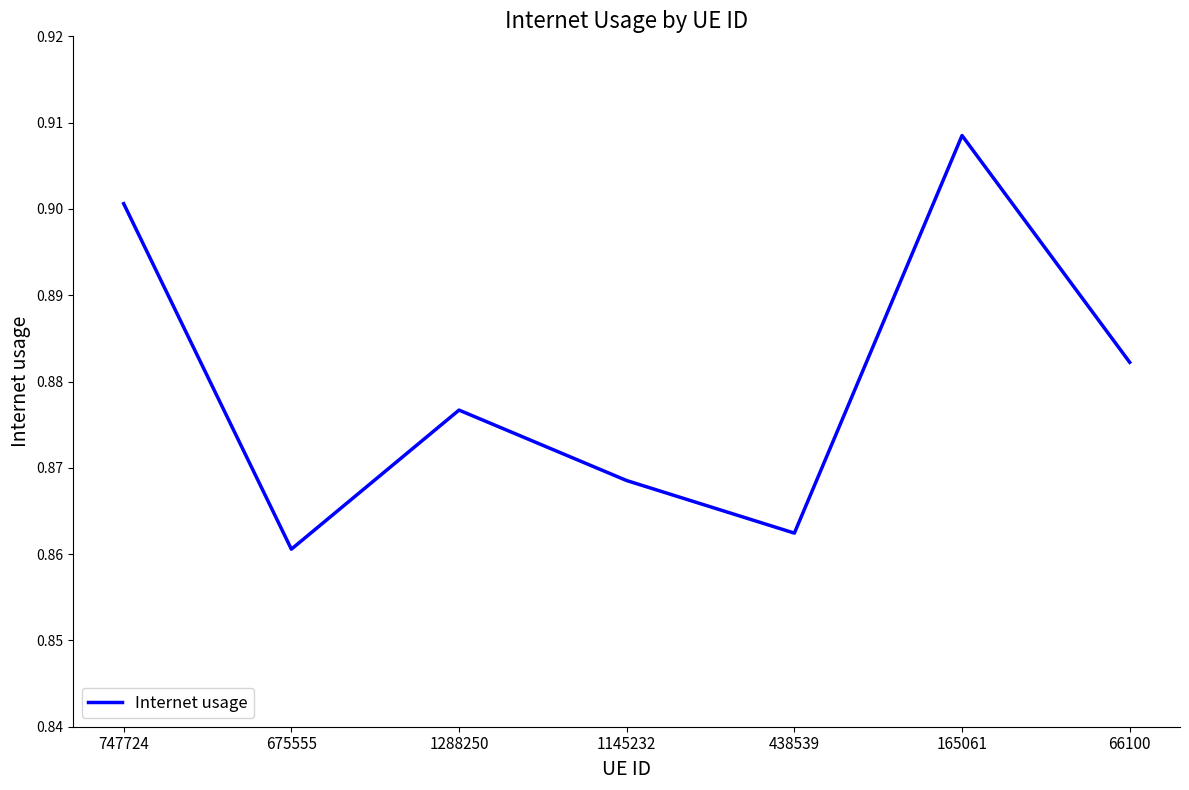

True or false: there are more than 1 points higher than both neighbors.

True